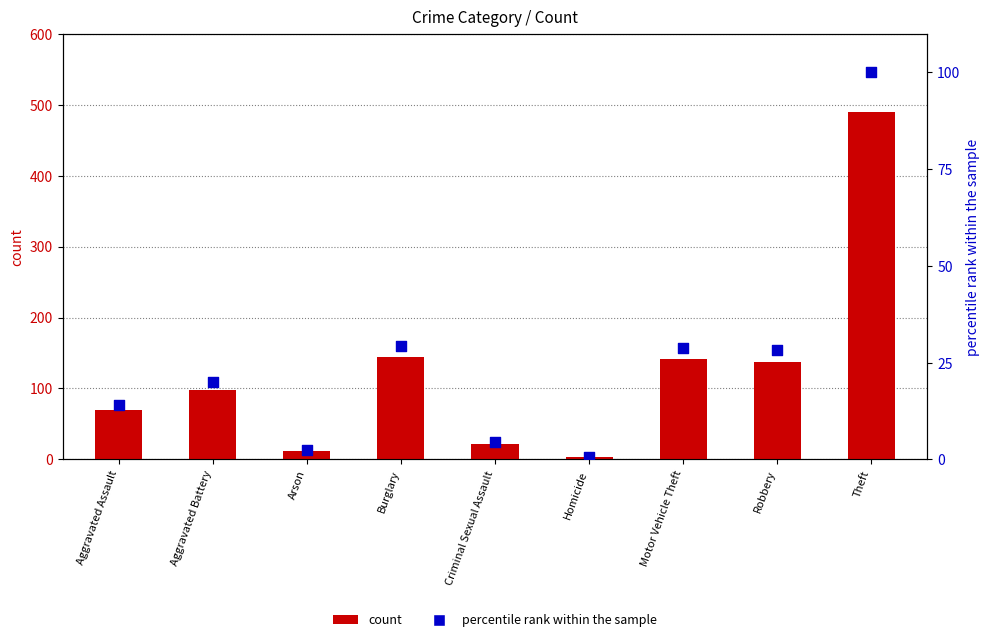

Which series contains the lowest Y value?

percentile rank within the sample